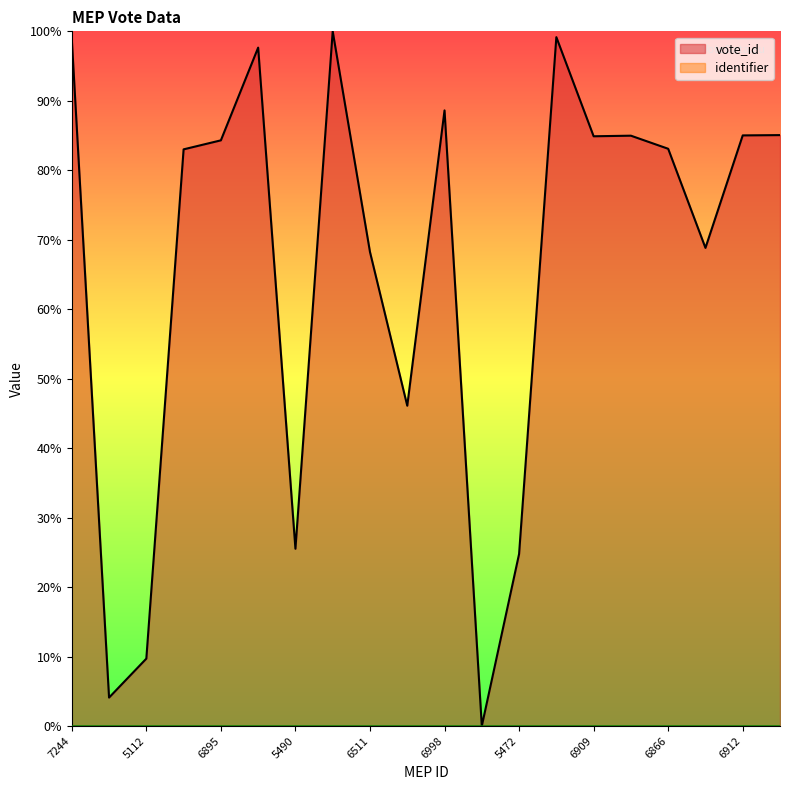

How many lines are shown in the chart?

1